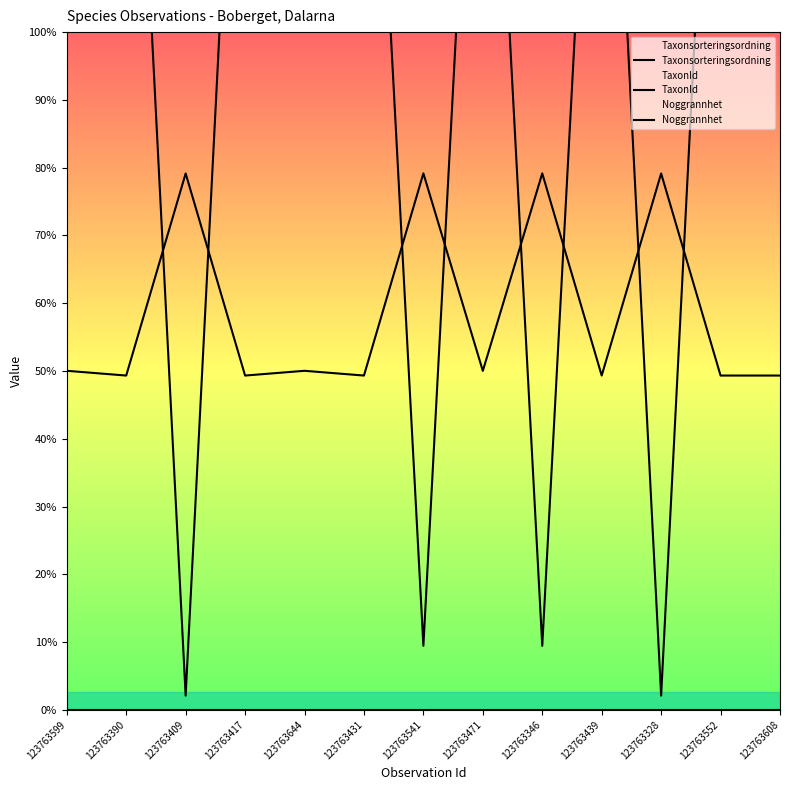

How many data points in Taxonsorteringsordning are less than 57513?

6